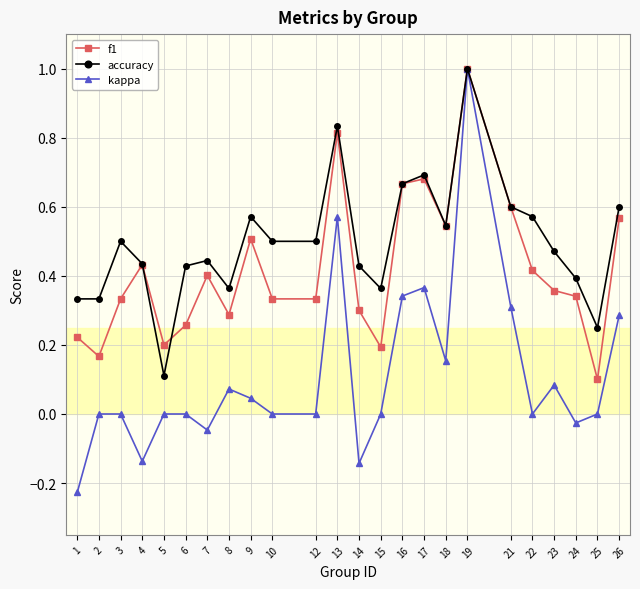

What is the difference between the maximum and minimum values in the kappa series?

1.2